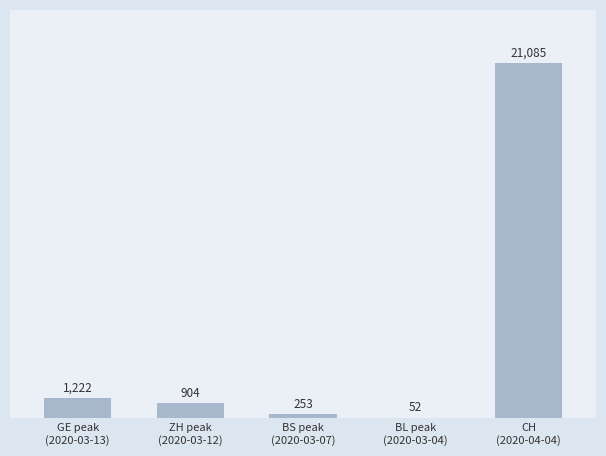

How many series are shown in this chart?

1